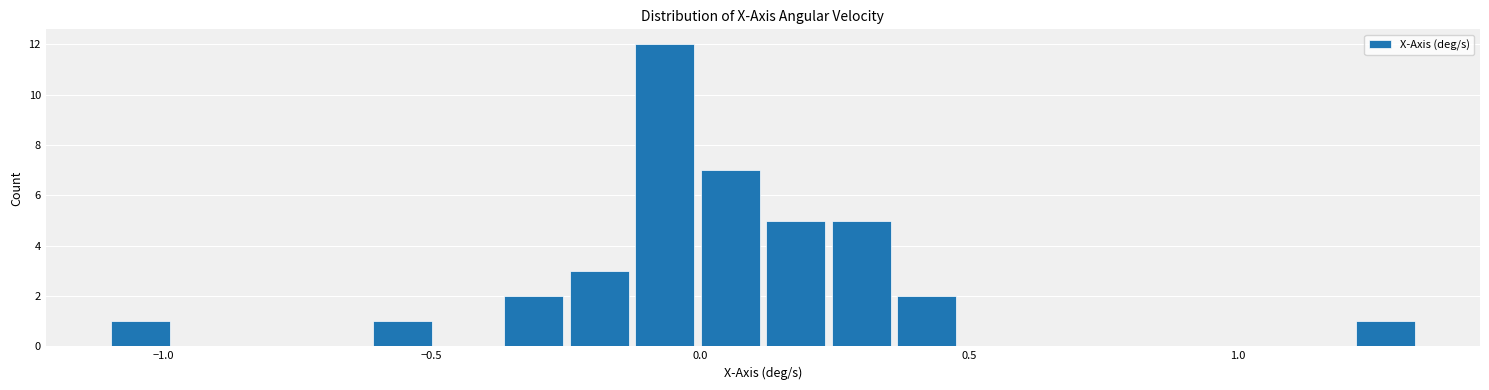

Around what value on the x-axis is the tallest bar? Give the approximate position of its centre, as read against the axis.

-0.05